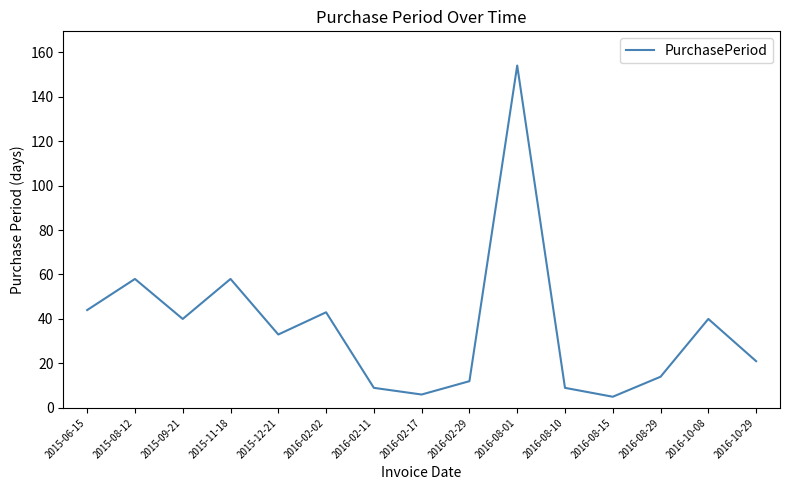

Where is the first local minimum?

2015-09-21